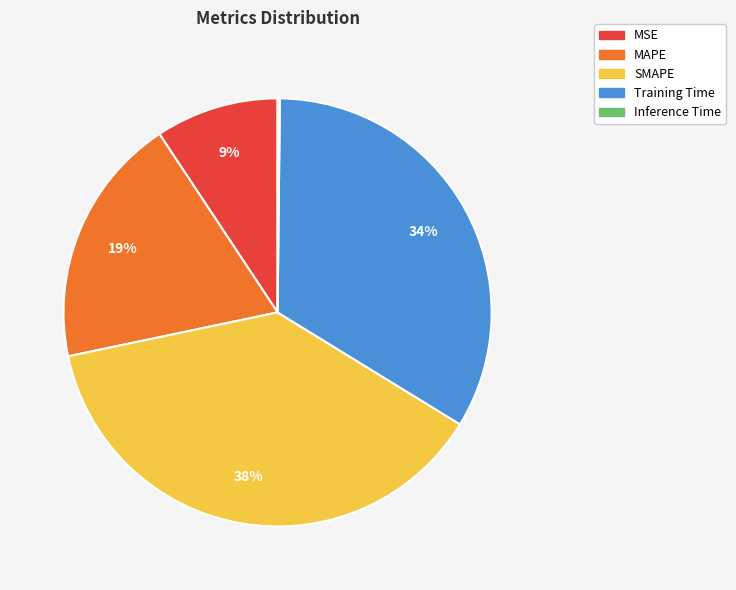

Is it true that MSE is 9% of the pie?

True